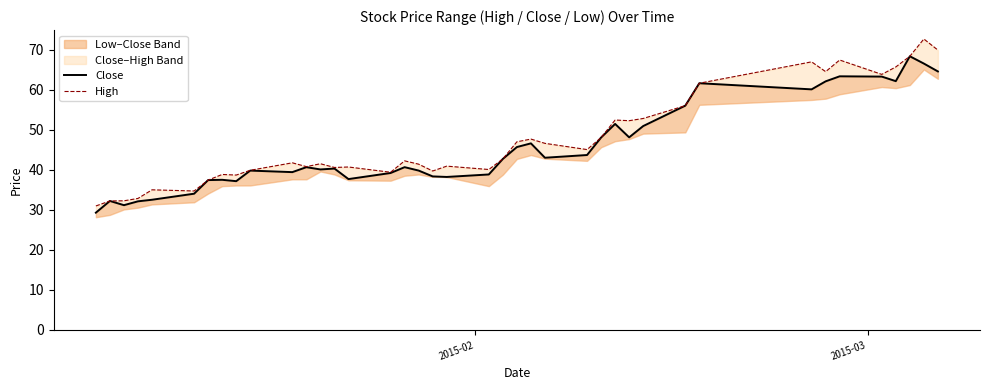

True or false: High and Close cross at least once.

False